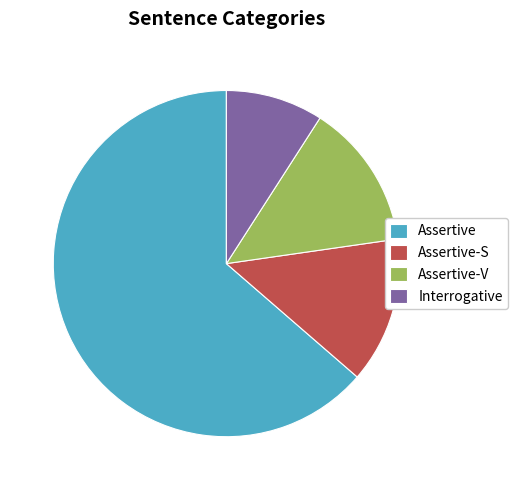

Which slice is the smallest?

Interrogative